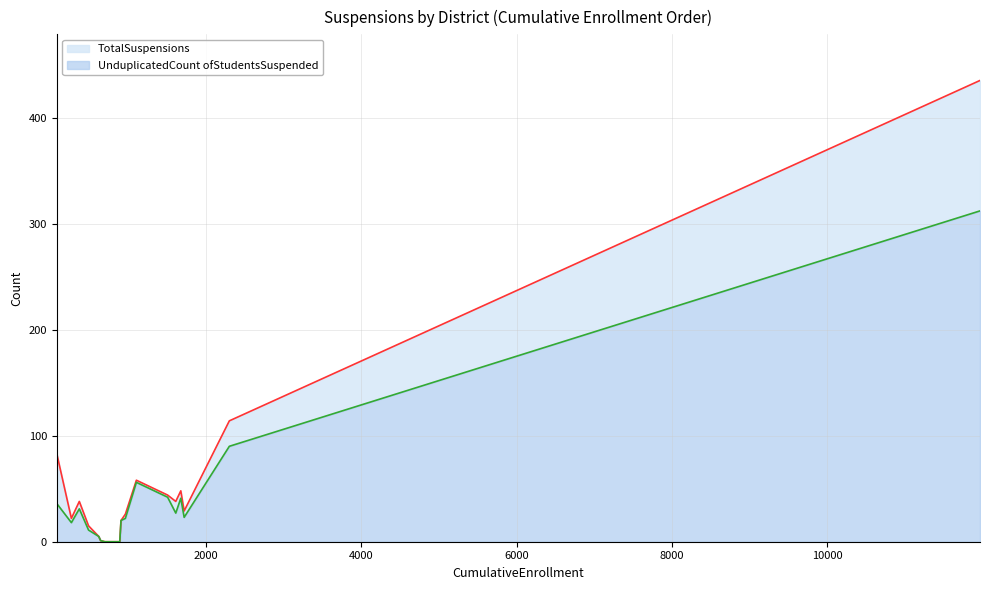

What is the difference between the maximum and minimum values in the TotalSuspensions series?

435